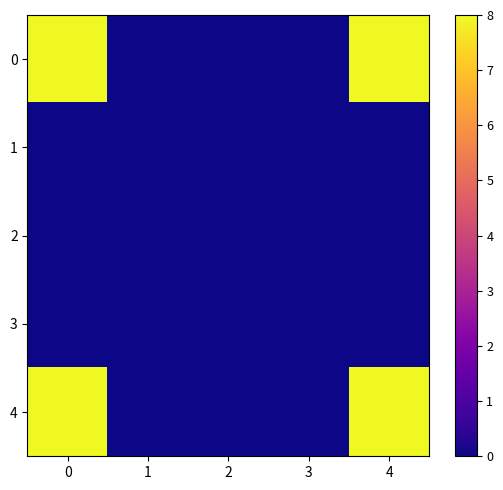

Reading left to right, extract all data points from this chart.

0: 0=8	1=0	2=0	3=0	4=8
1: 0=0	1=0	2=0	3=0	4=0
2: 0=0	1=0	2=0	3=0	4=0
3: 0=0	1=0	2=0	3=0	4=0
4: 0=8	1=0	2=0	3=0	4=8